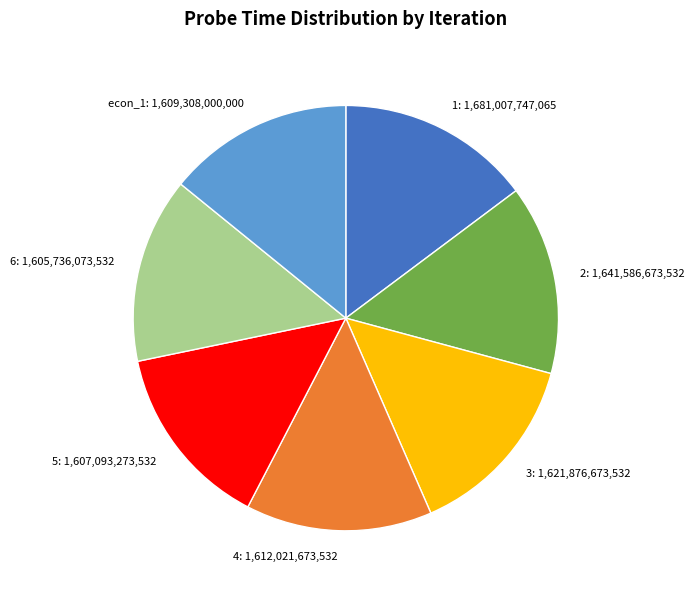

The 2 slice represents 25% of the pie. True or false?

False